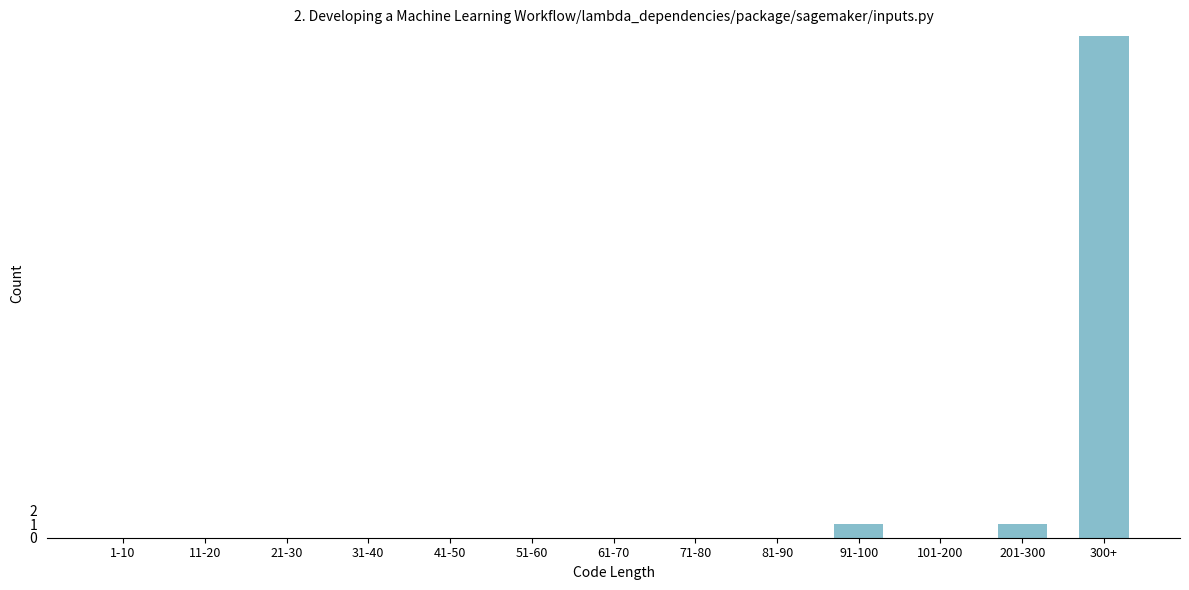

Reading left to right, list all the values displayed in this chart.

1-10=0	11-20=0	21-30=0	31-40=0	41-50=0	51-60=0	61-70=0	71-80=0	81-90=0	91-100=1	101-200=0	201-300=1	300+=37